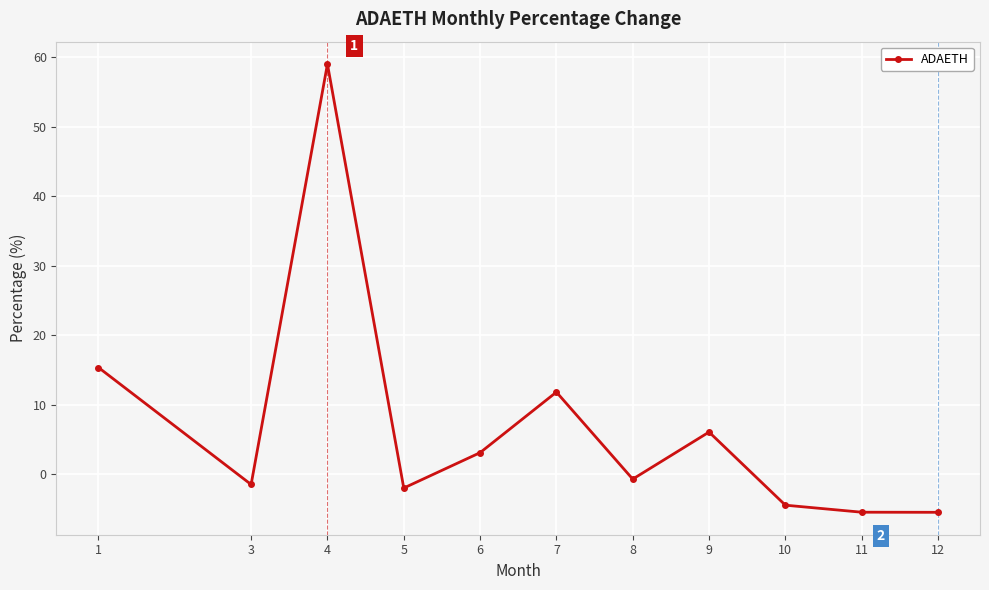

Reading left to right, transcribe all the data shown in this chart.

15.3	-1.5	59.0	-2.0	3.1	11.8	-0.7	6.1	-4.5	-5.5	-5.5